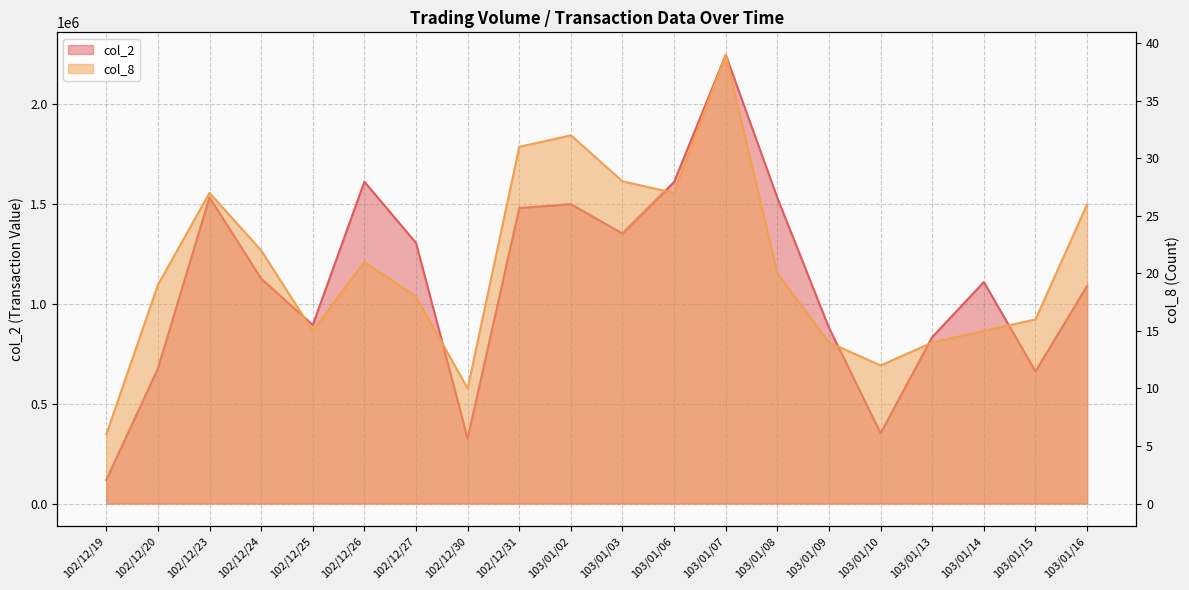

How many interior local peaks does the col_8 series have?

4